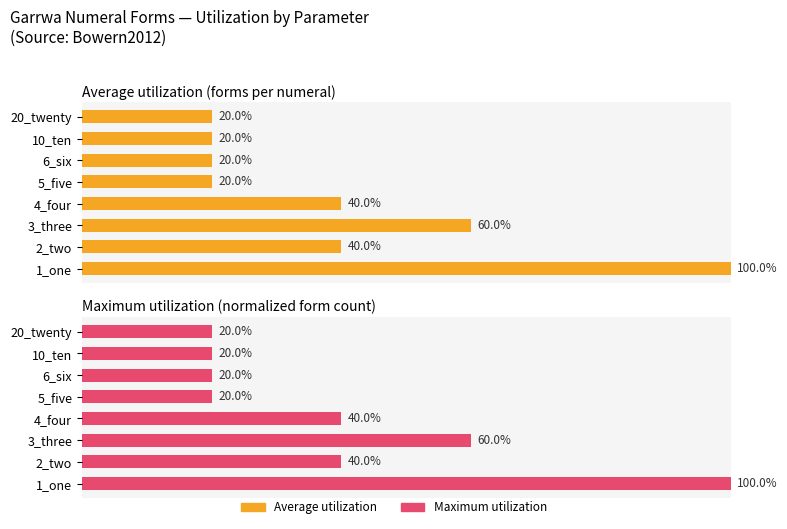

Rank the series by their maximum value, from highest to lowest.

Average utilization (forms per numeral), Maximum utilization (normalized form count)